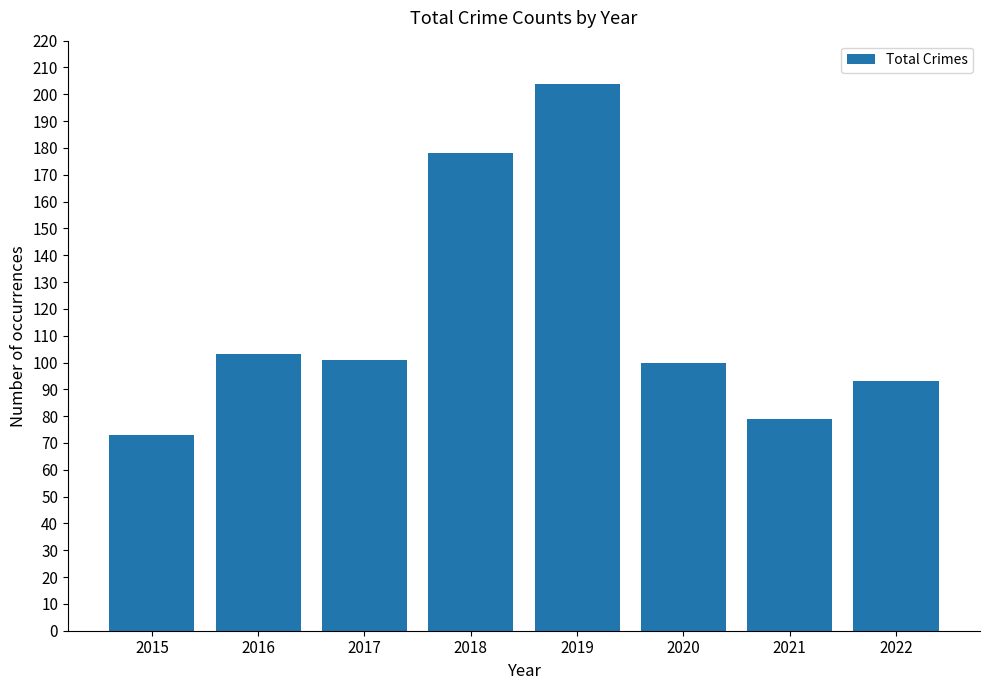

Which has a higher value, 2020 or 2019?

2019